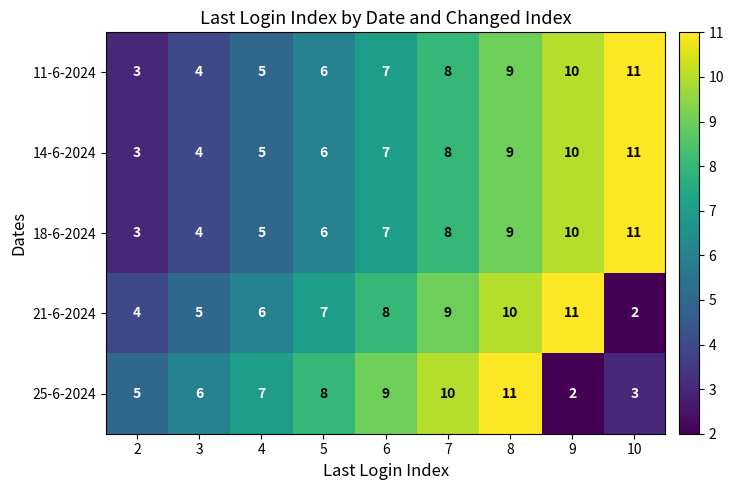

What is the minimum value for 14-6-2024?

3